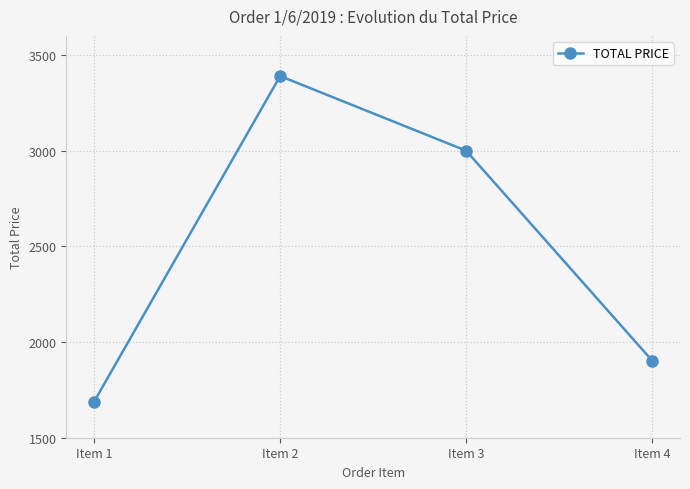

The value at Item 3 is 835.2. True or false?

False